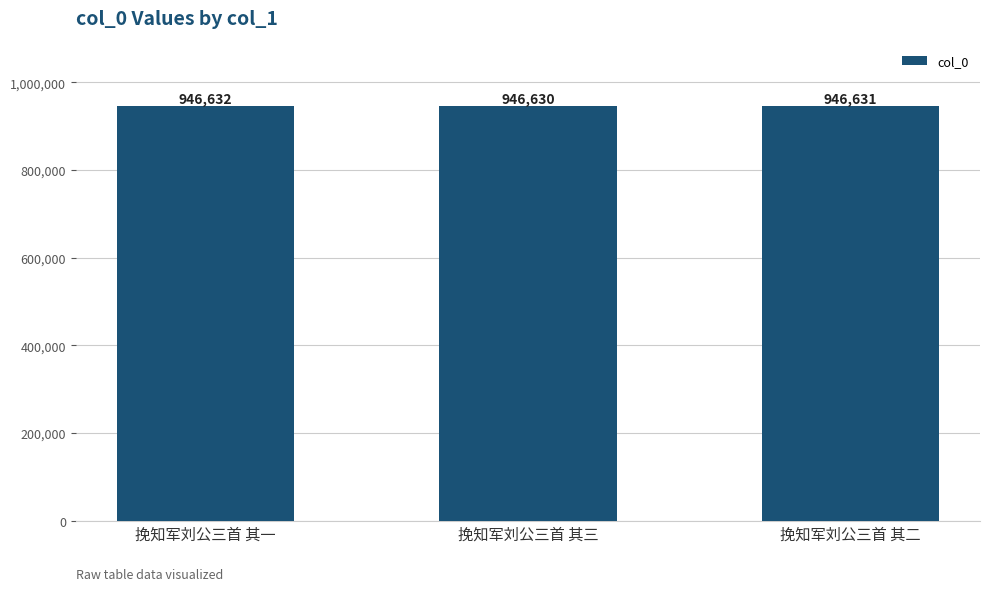

At which category does the chart reach its minimum across all series?

挽知军刘公三首 其三